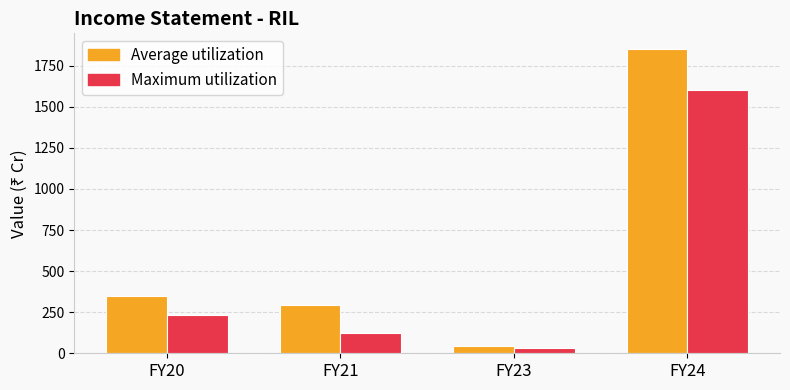

What are all the series names shown in the legend?

Average utilization, Maximum utilization